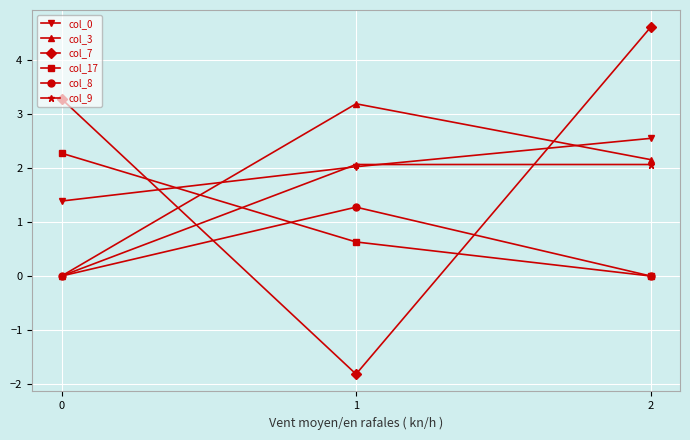

The value of col_0 at 1 is 3.5. True or false?

False